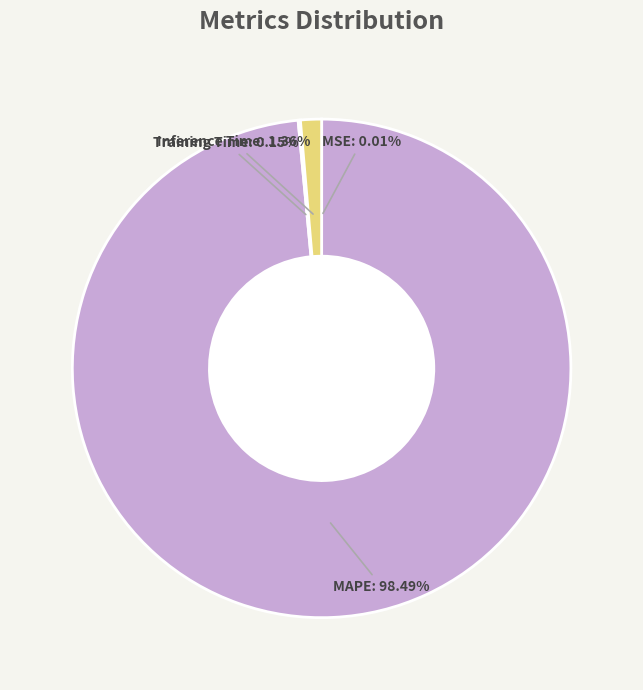

Is MAPE the majority of the pie?

Yes